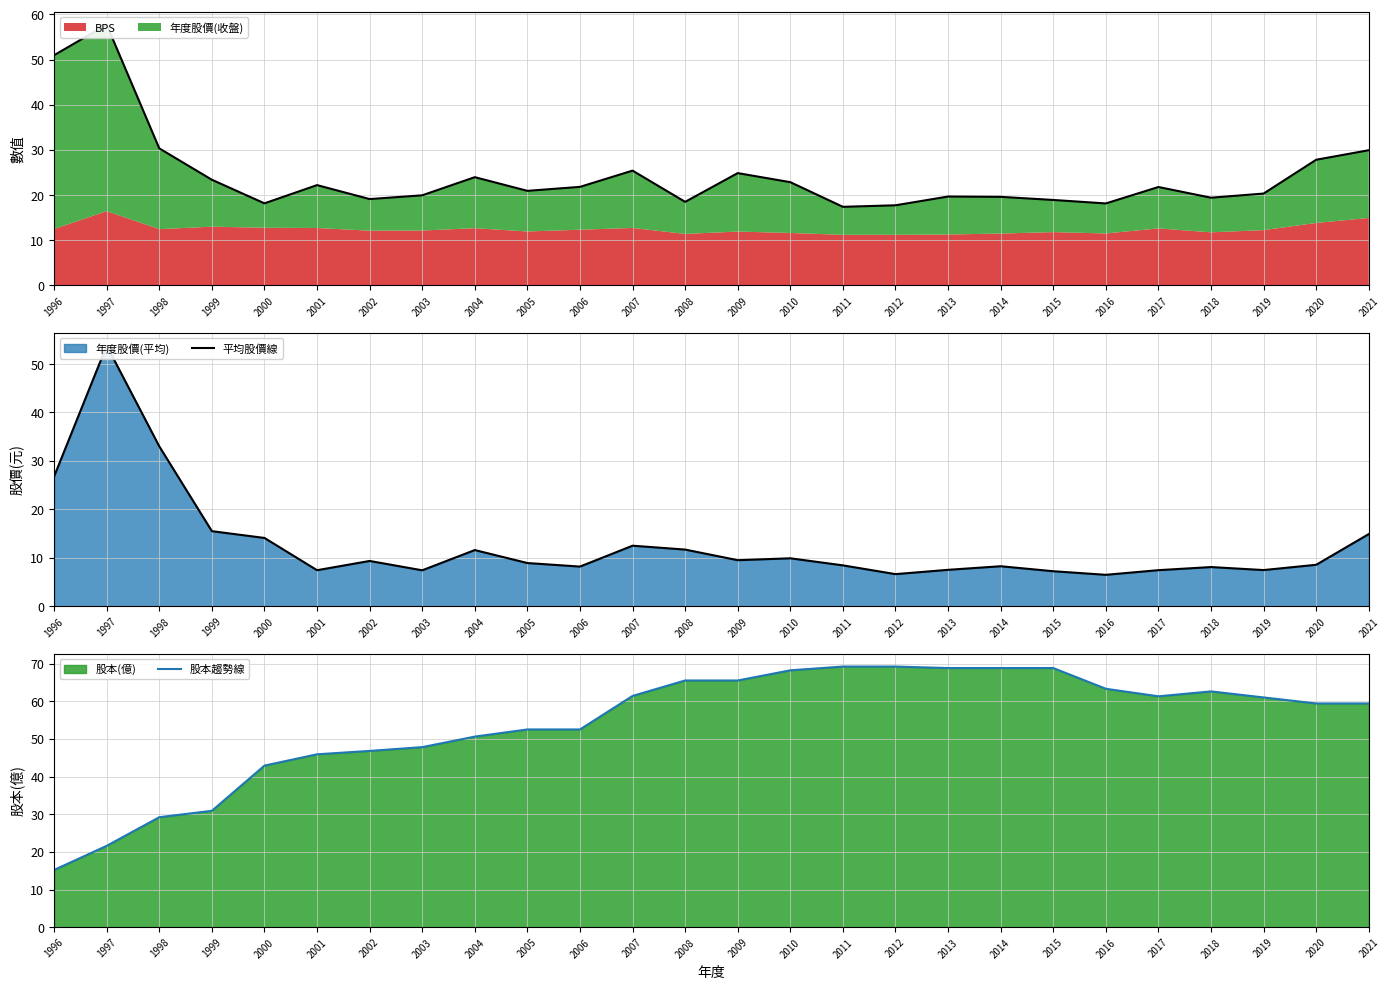

Does the chart display data point markers on the line(s)?

No